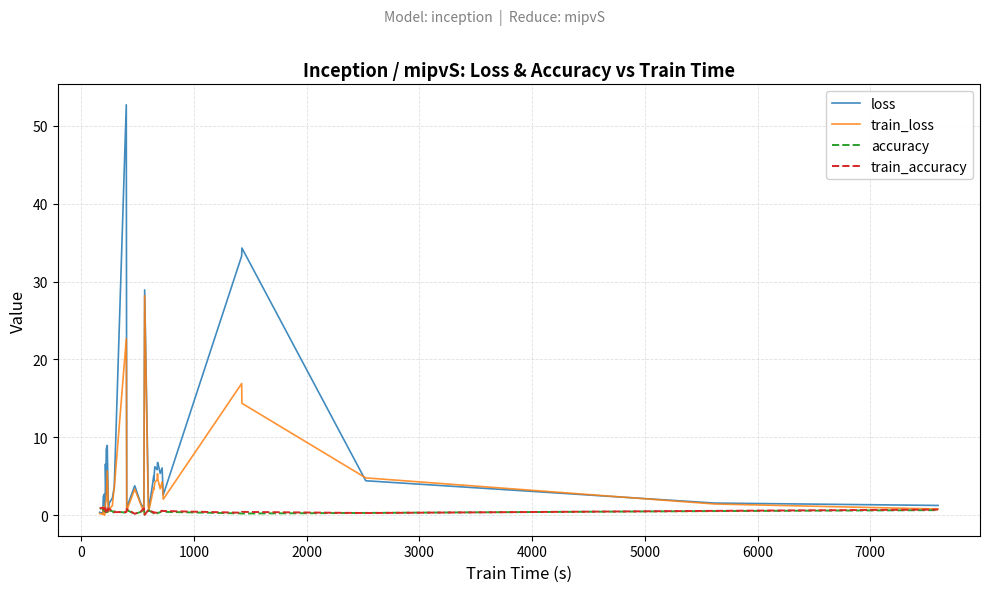

Does the chart have visible grid lines?

Yes